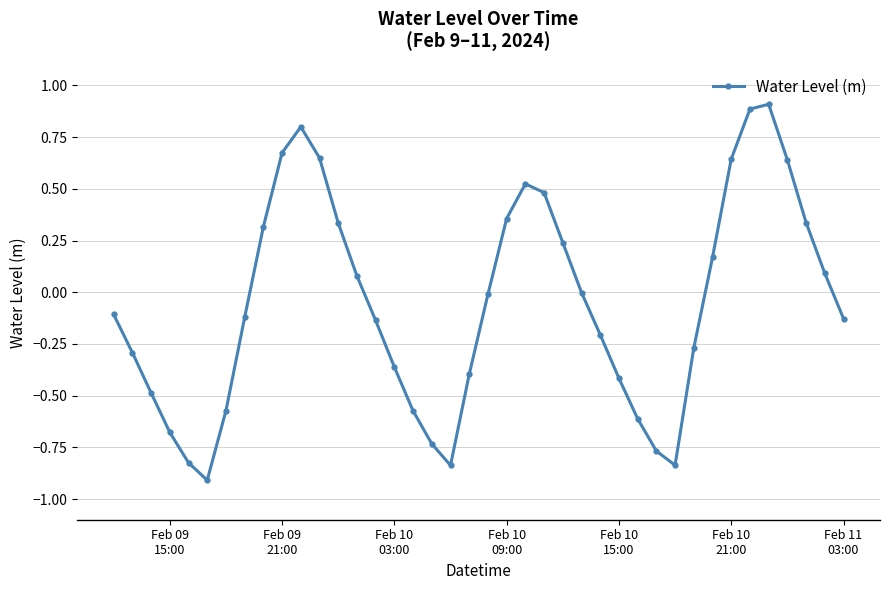

What is the sum of all values?

-2.1